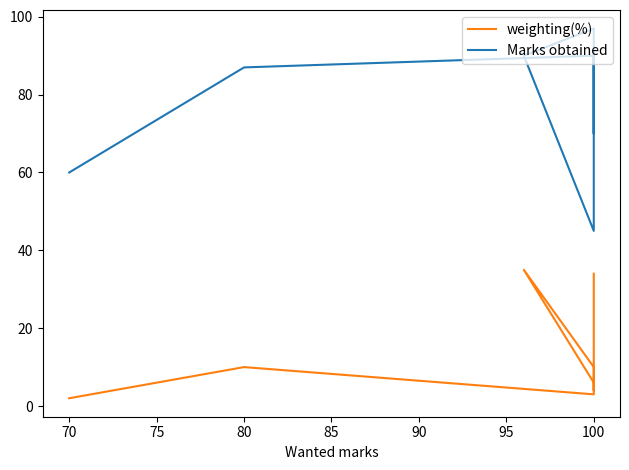

How many lines are shown in the chart?

2